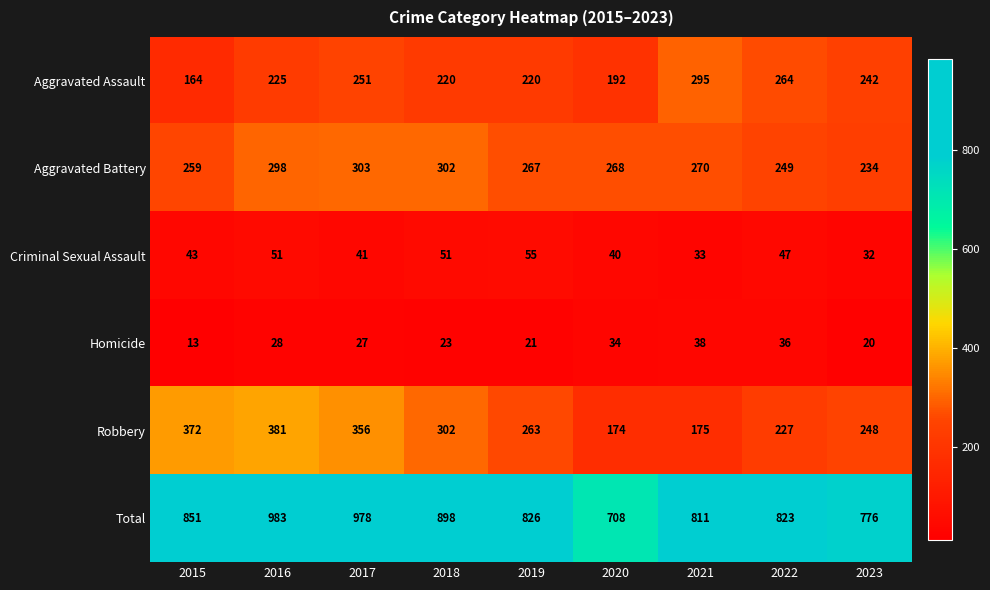

What is the sum of all Aggravated Battery values?

2450